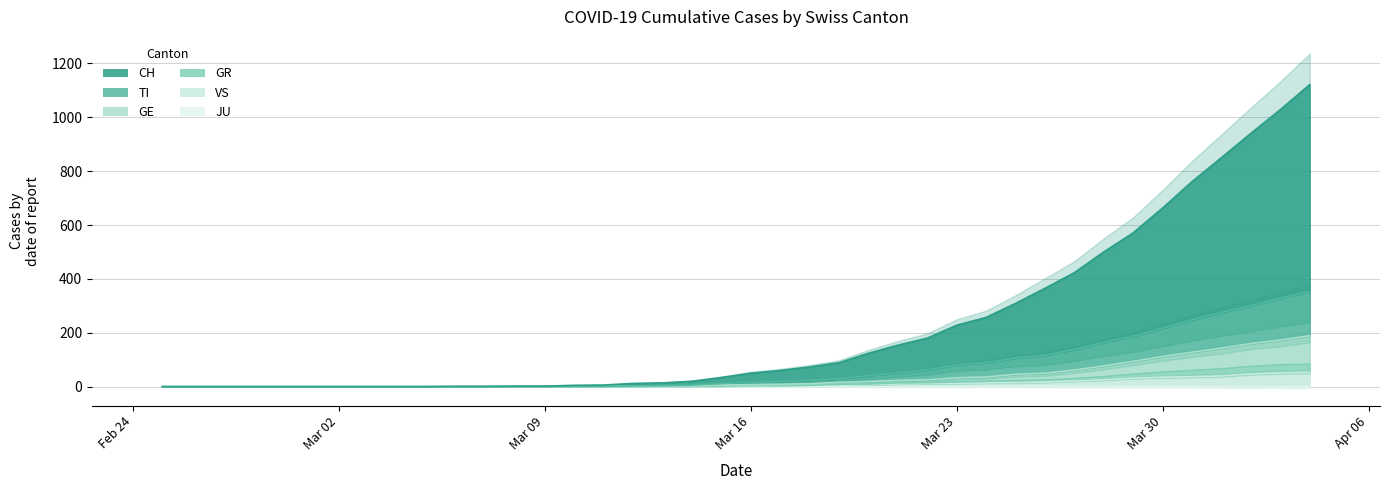

How many series are shown in this chart?

6